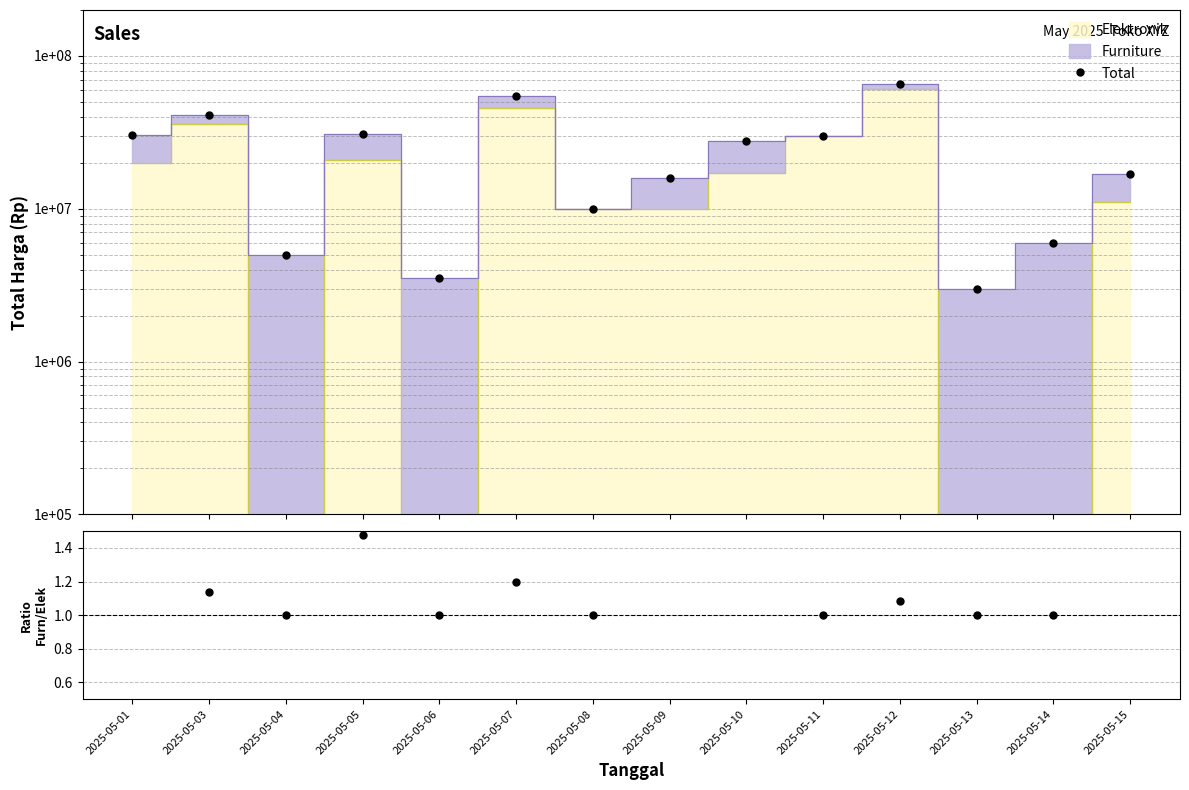

What is the minimum value for Furniture/Elektronik ratio?

1.0